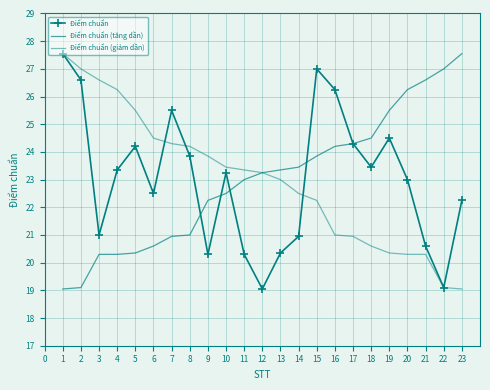

Is it true that Điểm chuẩn (giảm dần) equals 23.4 at 11?

True